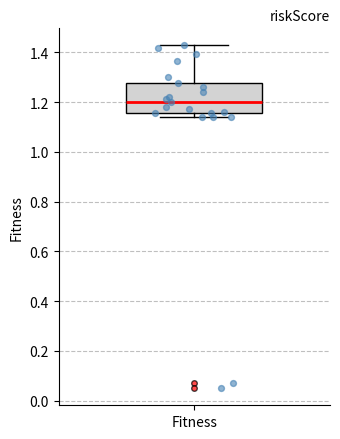

Transcribe this box plot: give where the median line is, the range the box spans, and where the two whiskers end, as read against the y-axis. The values are not printed on the chart, so give them approximately, as read against the axis.

median 1.20, box 1.16 to 1.28, whiskers 1.14 to 1.42